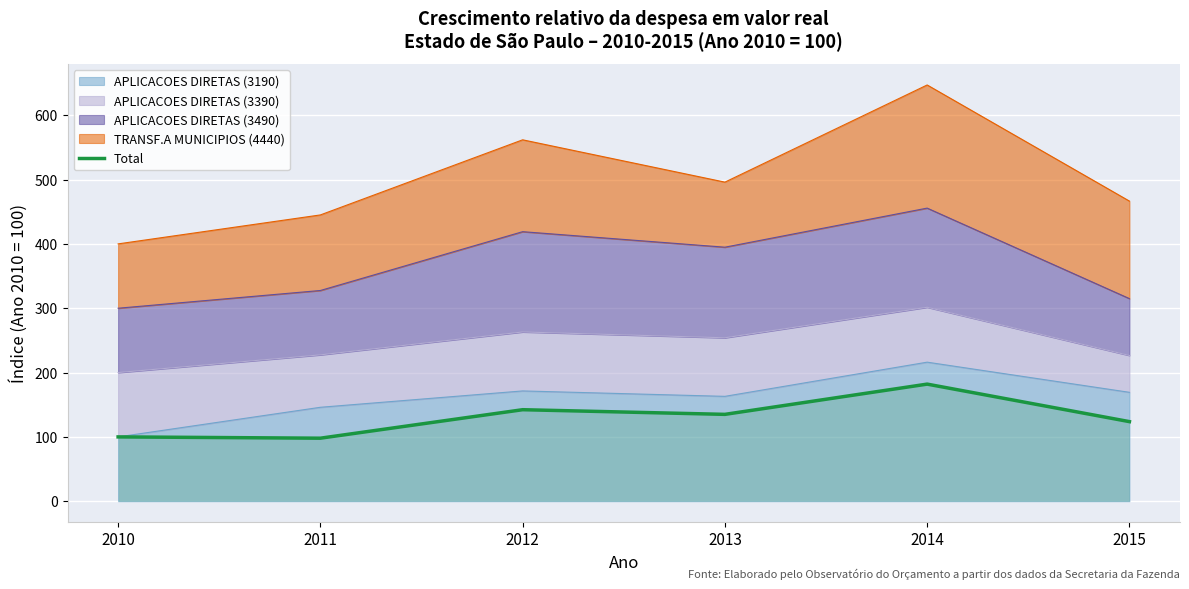

Reading right to left, extract all data points from this chart.

2015=123.7	2014=182.0	2013=135.0	2012=142.3	2011=98.0	2010=100.0